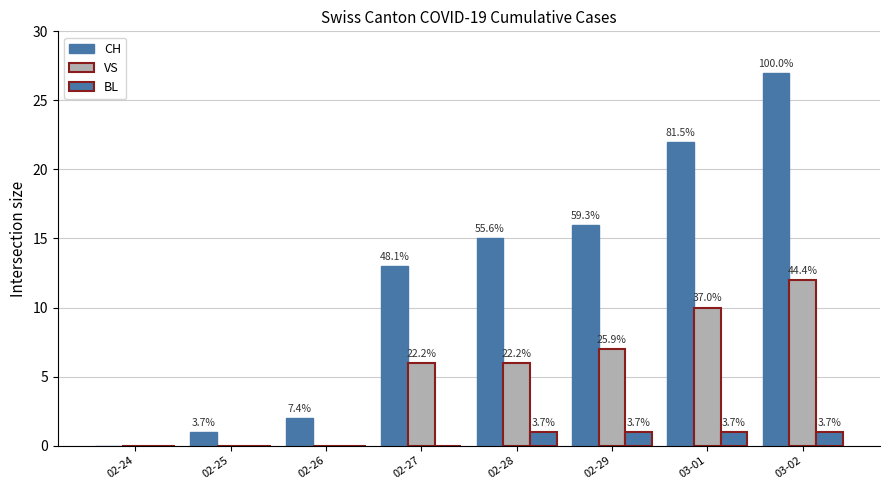

Which has a higher value, 02-25 or 02-24?

02-25